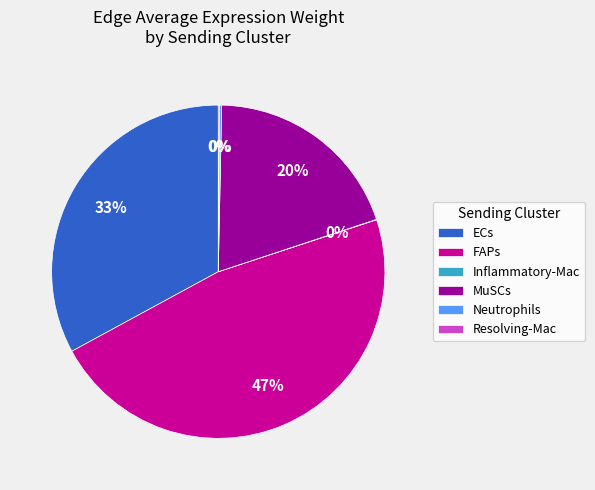

Which category has the biggest portion of the pie?

FAPs